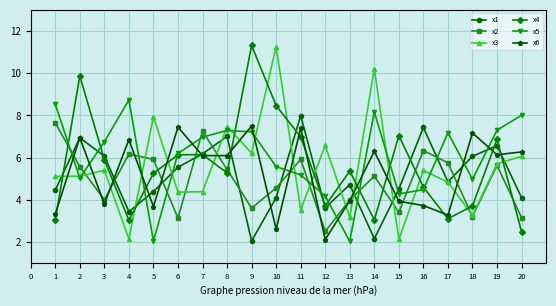

At which label is x1 closest to 5?

17